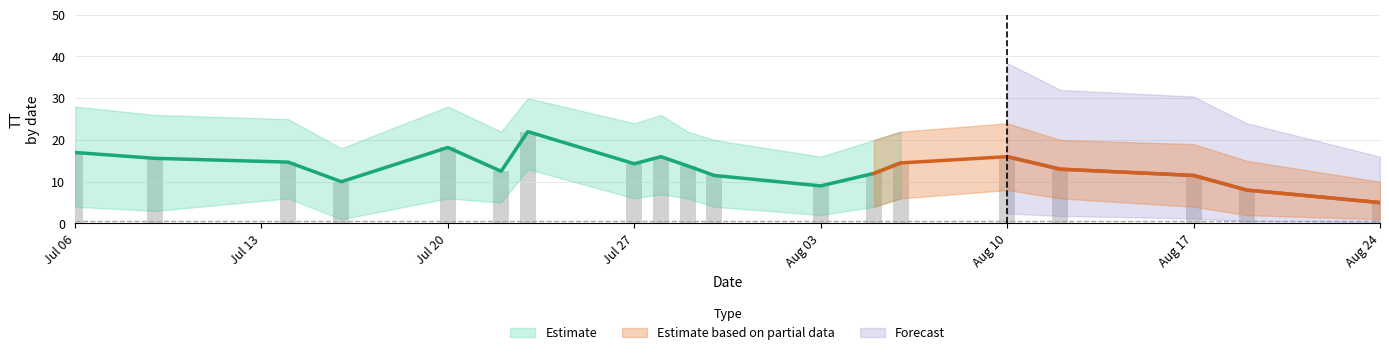

Is it true that upper_TT equals 31.2 at 2015-07-27?

False